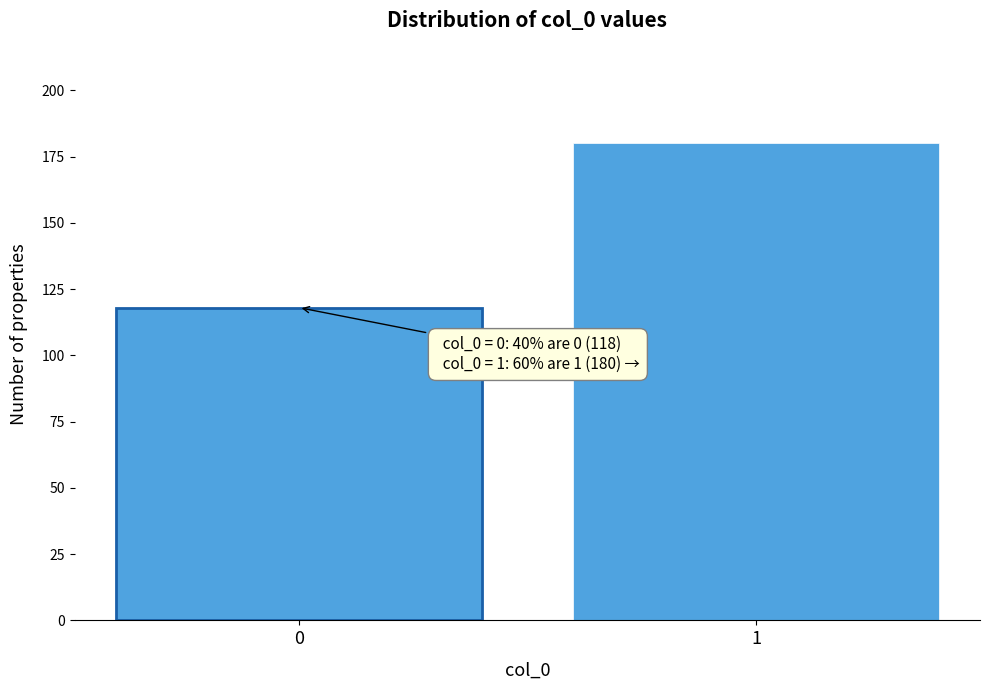

Reading left to right, list all the values displayed in this chart.

118	180